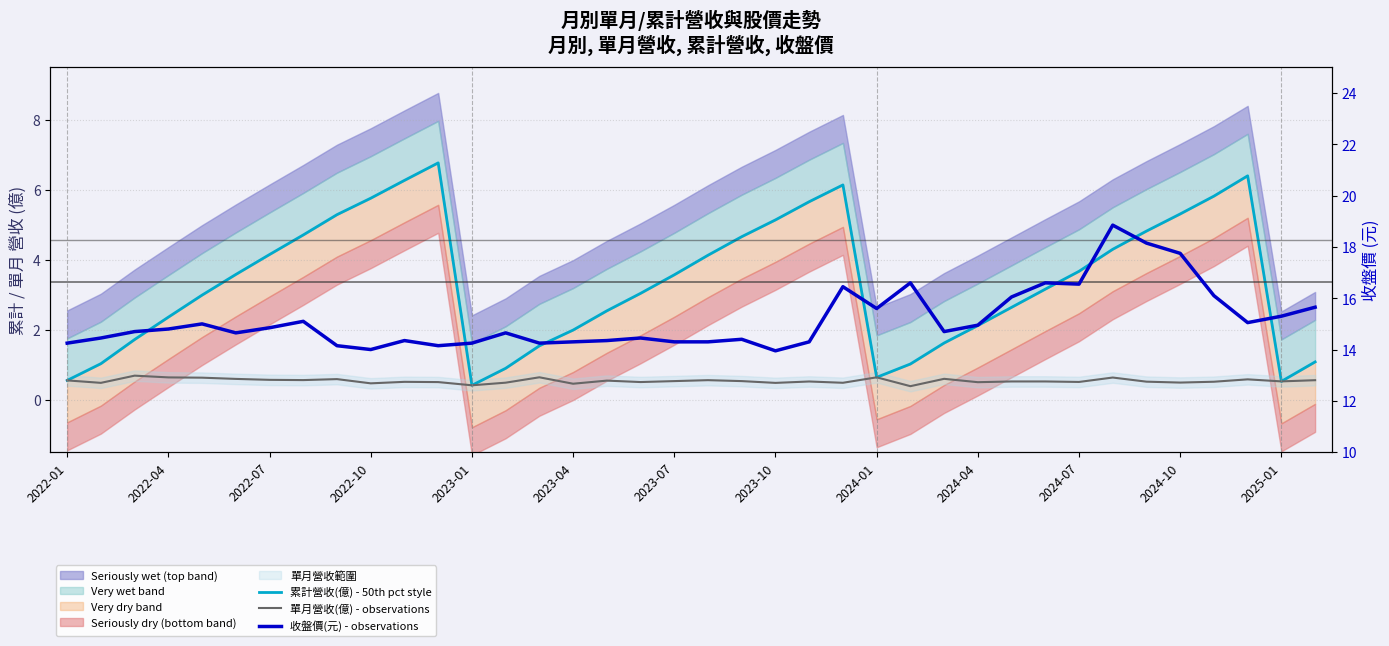

Which has a higher value, 33 or 37?

33